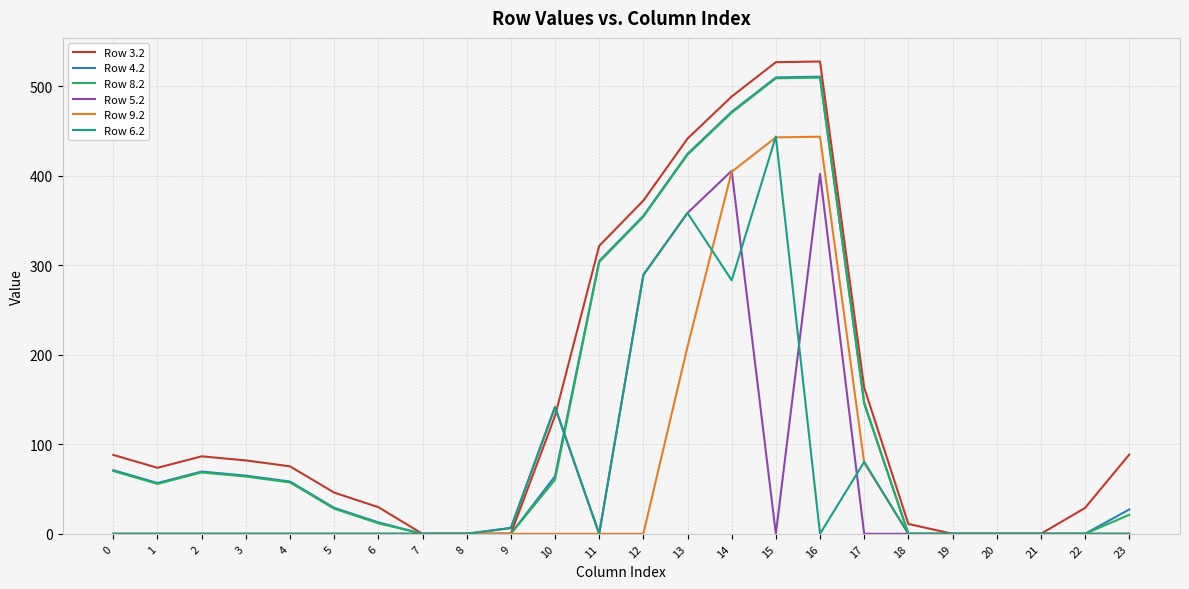

What is the total value across all series at 15?

2432.2